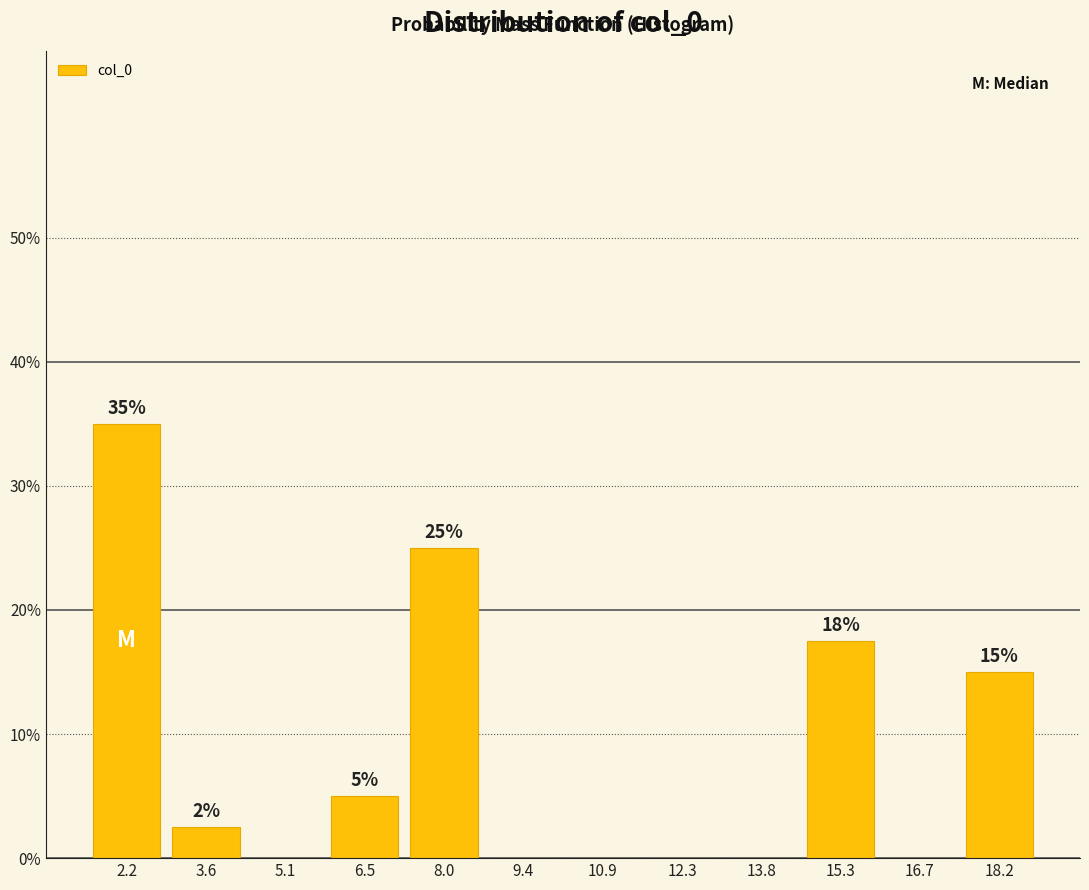

Which range on the x-axis has the tallest bar?

1.4 to 2.8